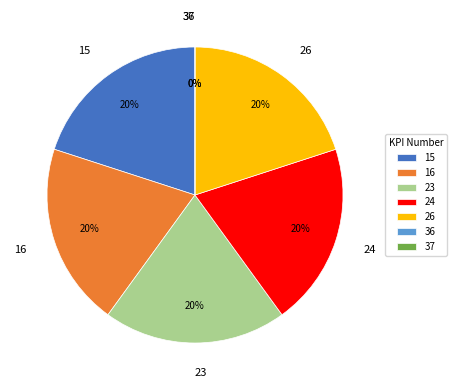

To the nearest percent, what is the combined percentage of 26 and 24?

40%